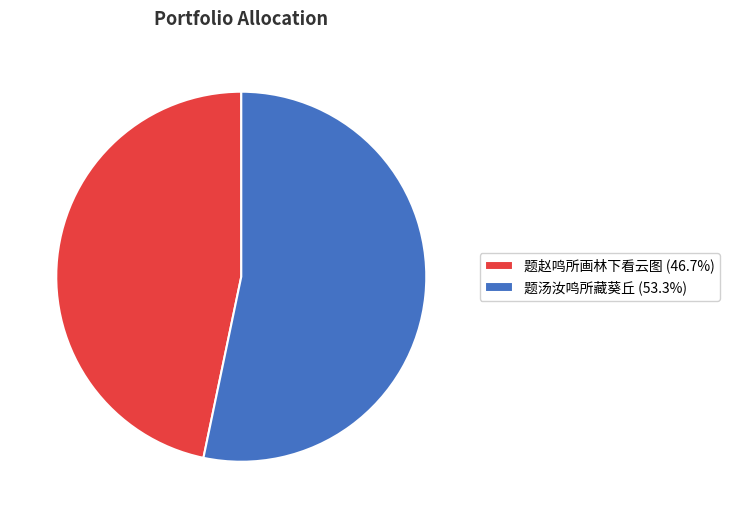

Between 题赵鸣所画林下看云图 and 题汤汝鸣所藏葵丘, which is larger?

题汤汝鸣所藏葵丘